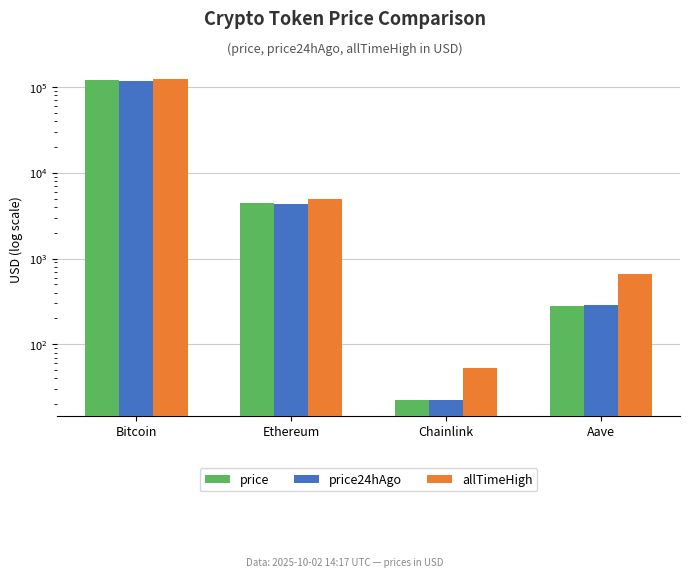

What position from the left is Chainlink?

3